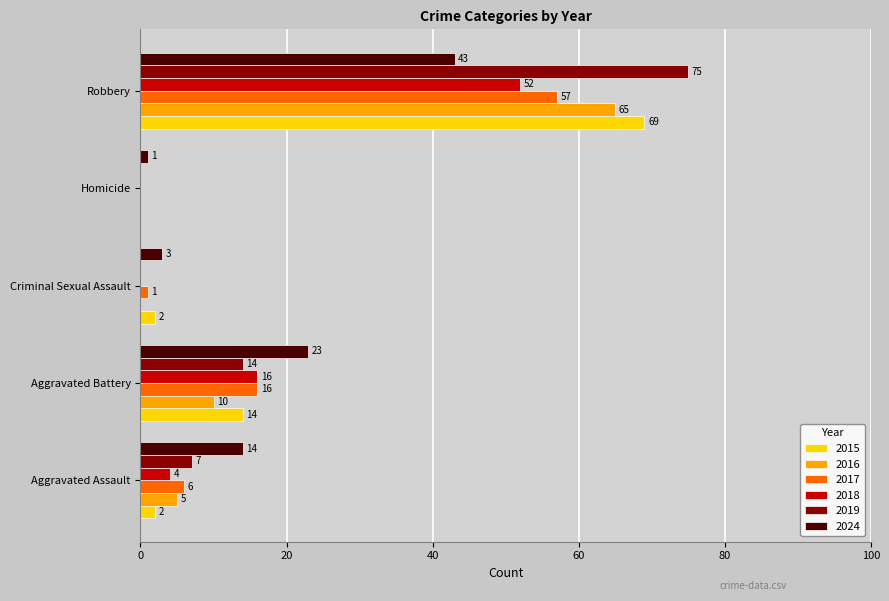

Which series changed the most between Aggravated Assault and Criminal Sexual Assault?

2024